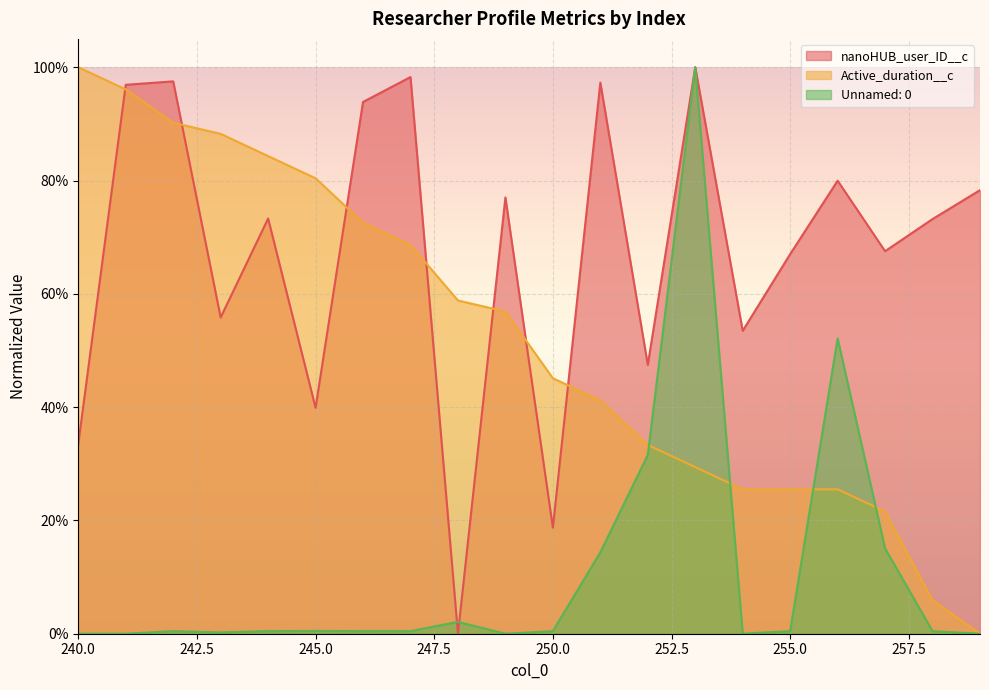

True or false: nanoHUB_user_ID__c has more than 0 interior local peaks.

True